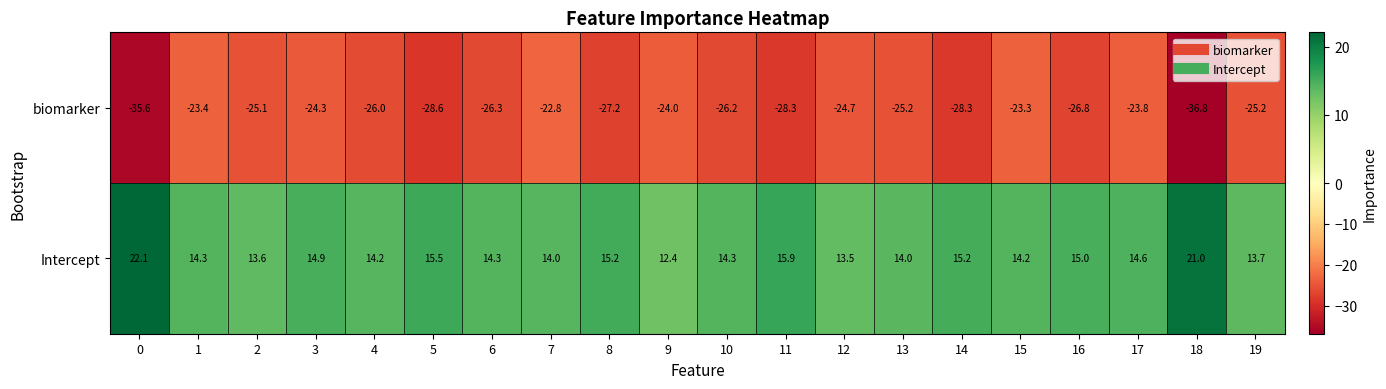

True or false: biomarker has a value of -23.8 at 17.

True